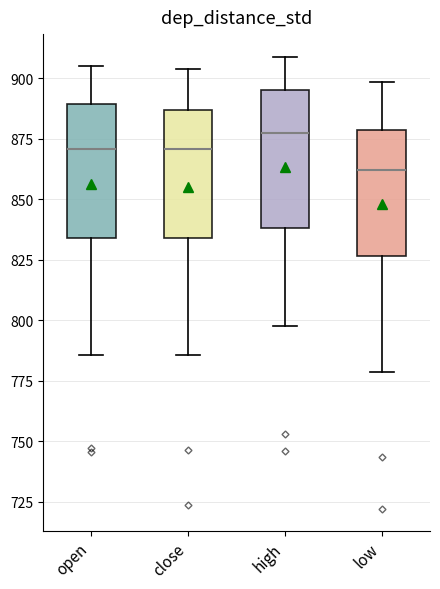

Where does the lower whisker of the box for open end on the y-axis? The values are not printed on the chart, so give them approximately, as read against the axis.

785